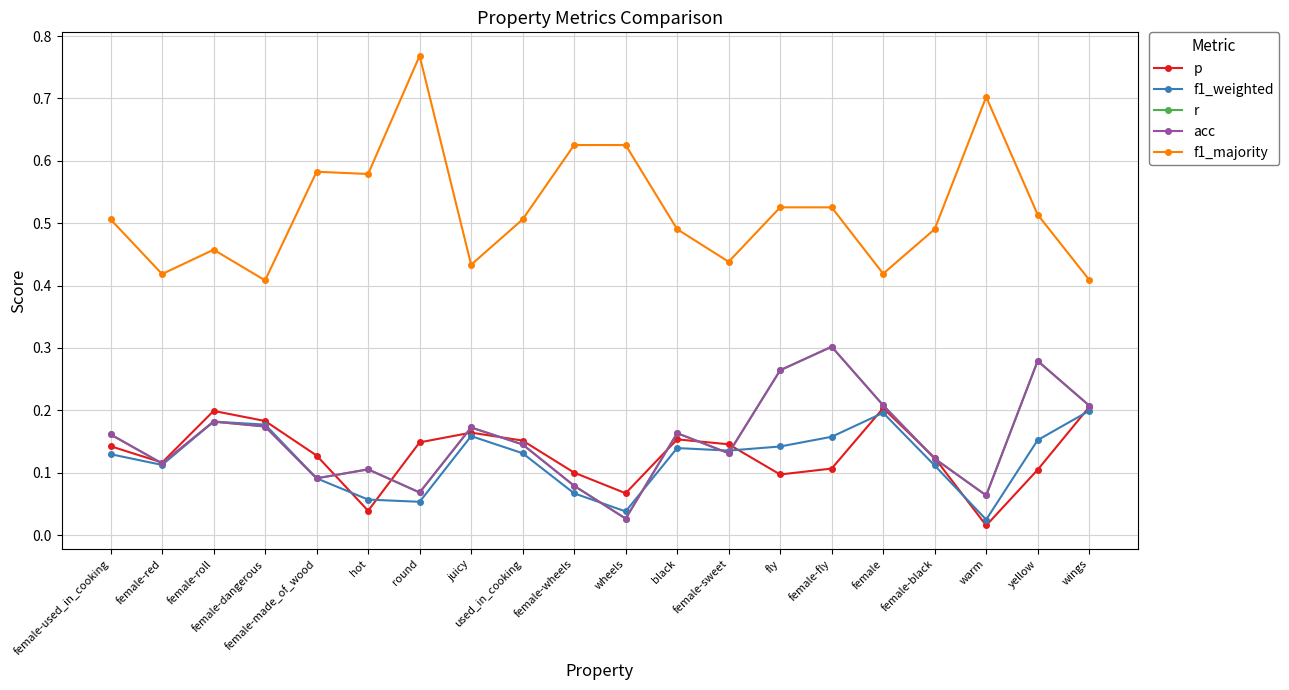

Is this an area chart (filled region under the line)?

No